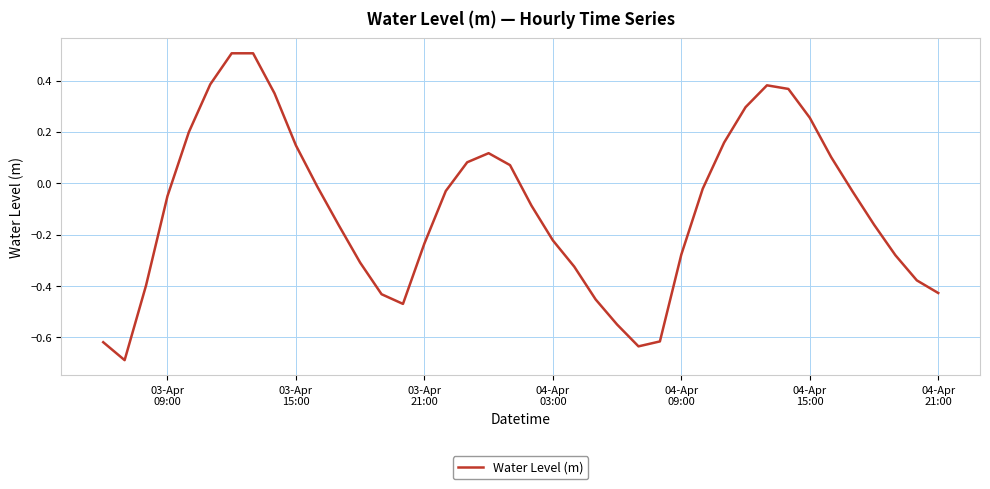

What is the smallest value displayed?

-0.7